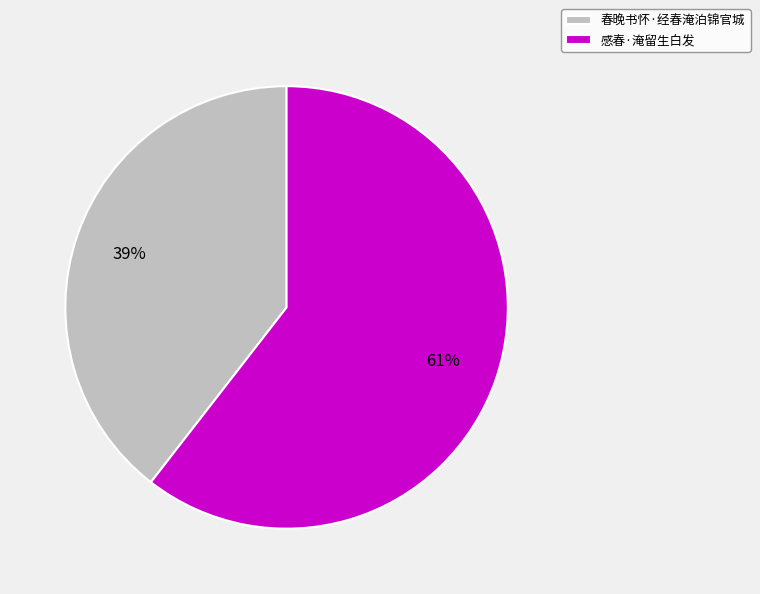

What is the largest slice in the pie chart?

感春·淹留生白发